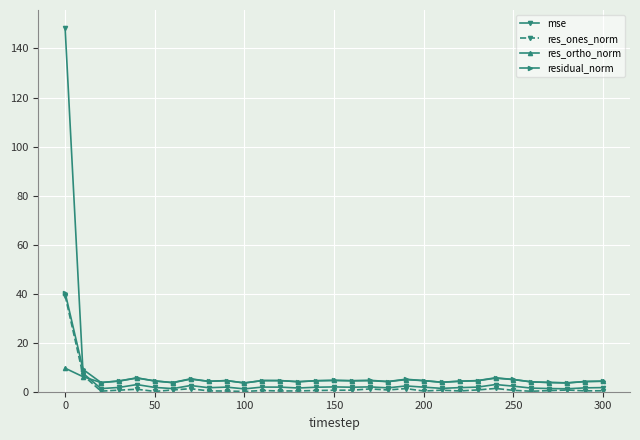

What is the average value of the res_ortho_norm series?

4.6